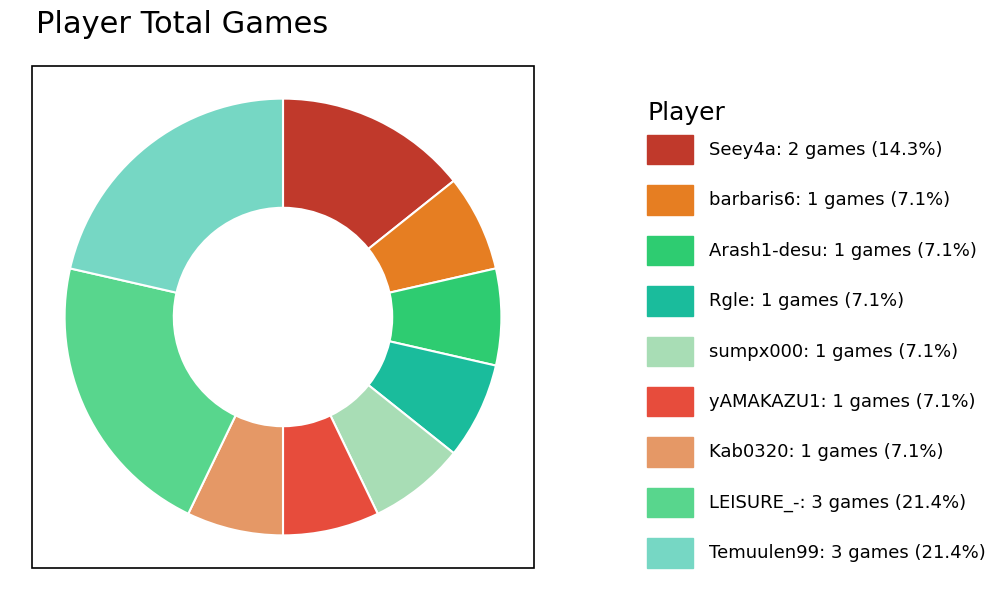

Does any single category account for the majority?

No